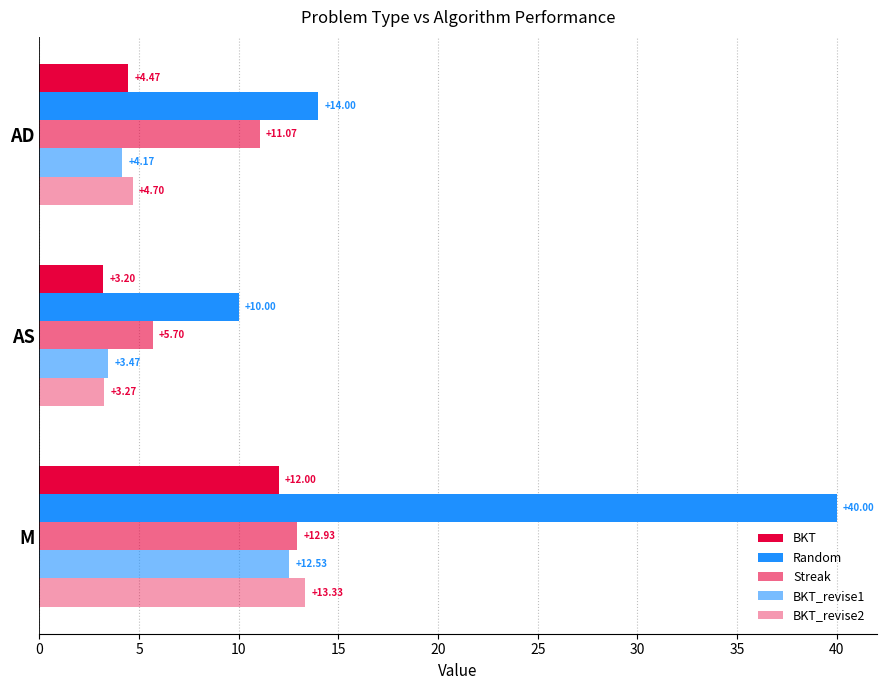

How many categories are shown in the chart?

3